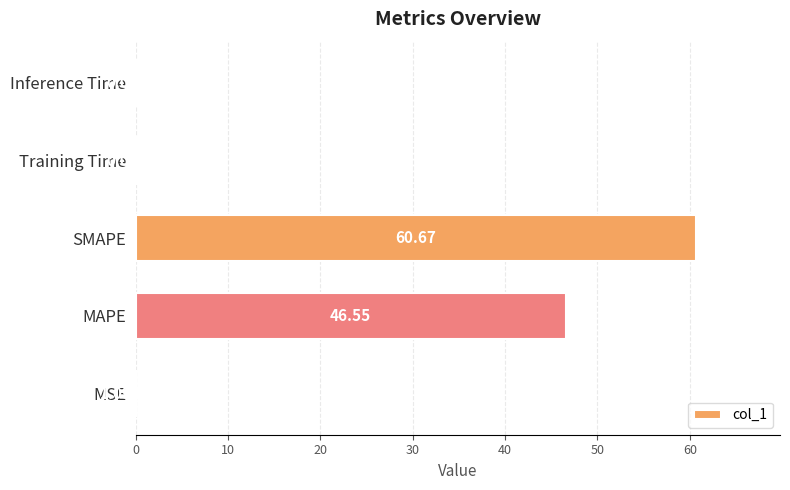

At which label is the value closest to 30?

MAPE